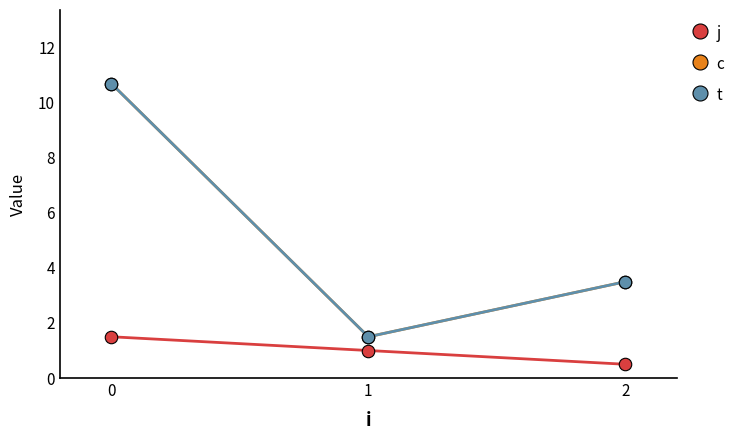

What are all the series names shown in the legend?

j, c, t